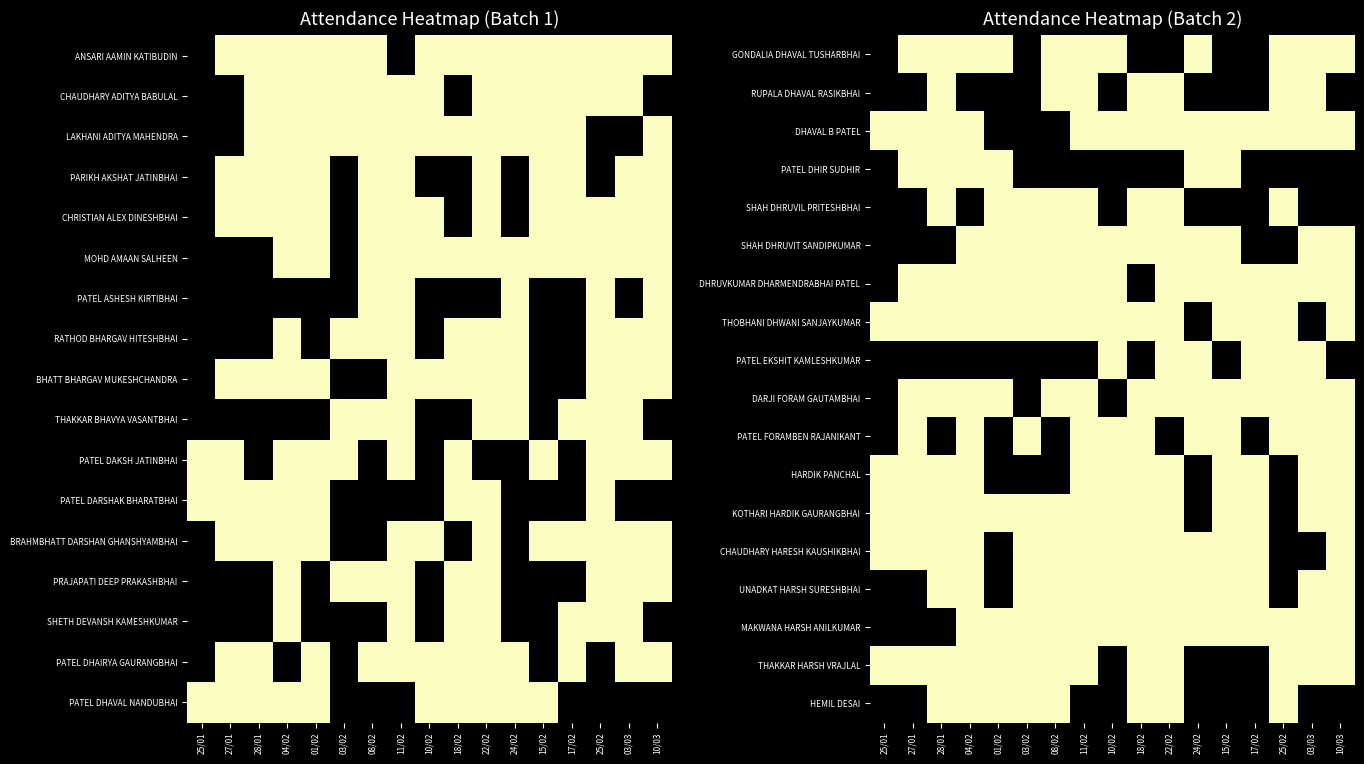

At 01/02, list the series in order from smallest to largest.

RUPALA DHAVAL RASIKBHAI, DHAVAL B PATEL, PATEL EKSHIT KAMLESHKUMAR, PATEL FORAMBEN RAJANIKANT, HARDIK PANCHAL, CHAUDHARY HARESH KAUSHIKBHAI, UNADKAT HARSH SURESHBHAI, GONDALIA DHAVAL TUSHARBHAI, PATEL DHIR SUDHIR, SHAH DHRUVIL PRITESHBHAI, SHAH DHRUVIT SANDIPKUMAR, DHRUVKUMAR DHARMENDRABHAI PATEL, THOBHANI DHWANI SANJAYKUMAR, DARJI FORAM GAUTAMBHAI, KOTHARI HARDIK GAURANGBHAI, MAKWANA HARSH ANILKUMAR, THAKKAR HARSH VRAJLAL, HEMIL DESAI